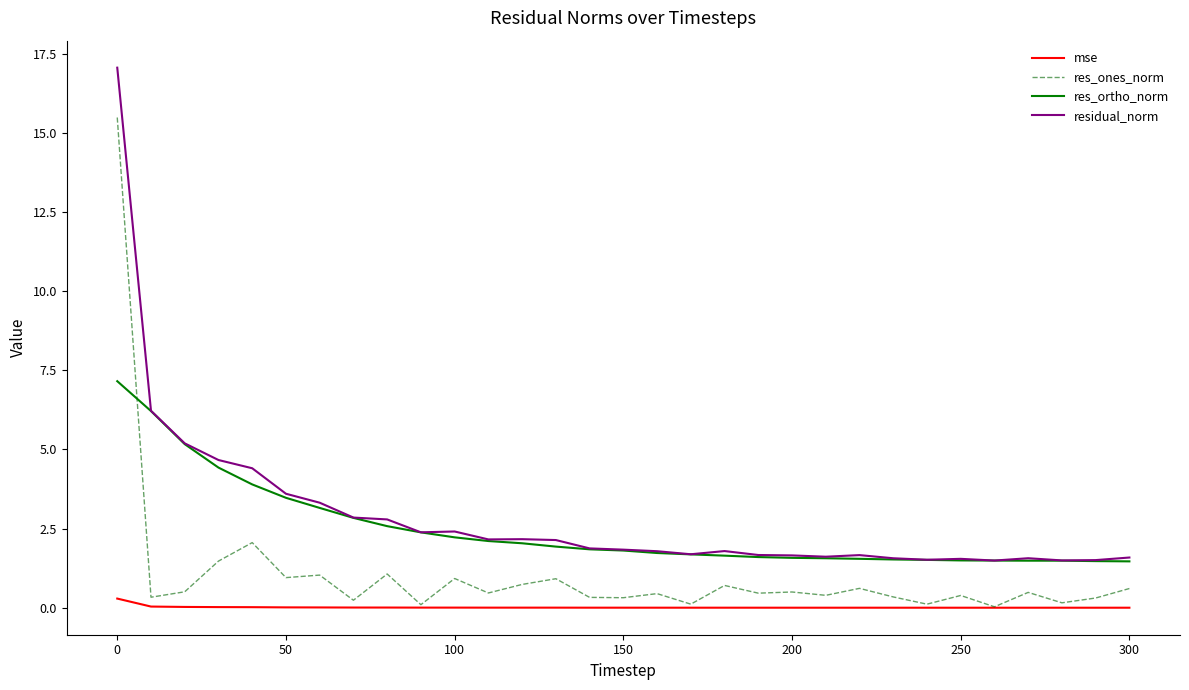

What is the average value of the residual_norm series?

2.9